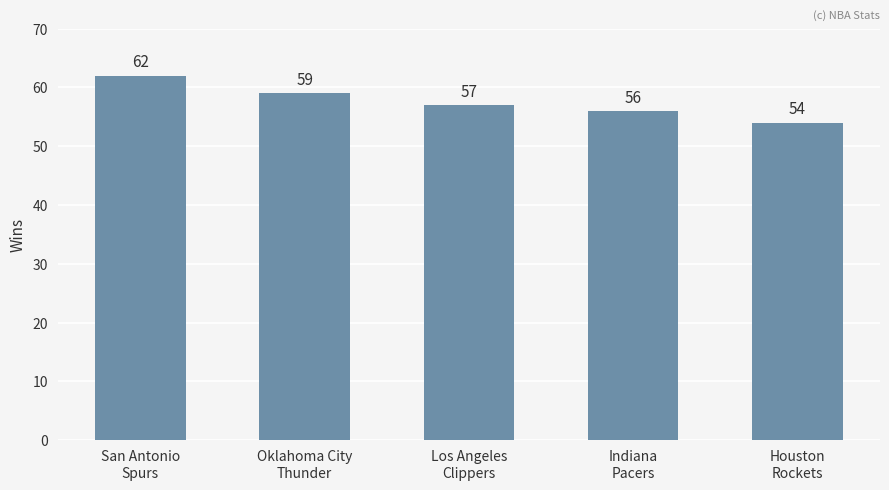

Reading left to right, extract all data points from this chart.

62	59	57	56	54